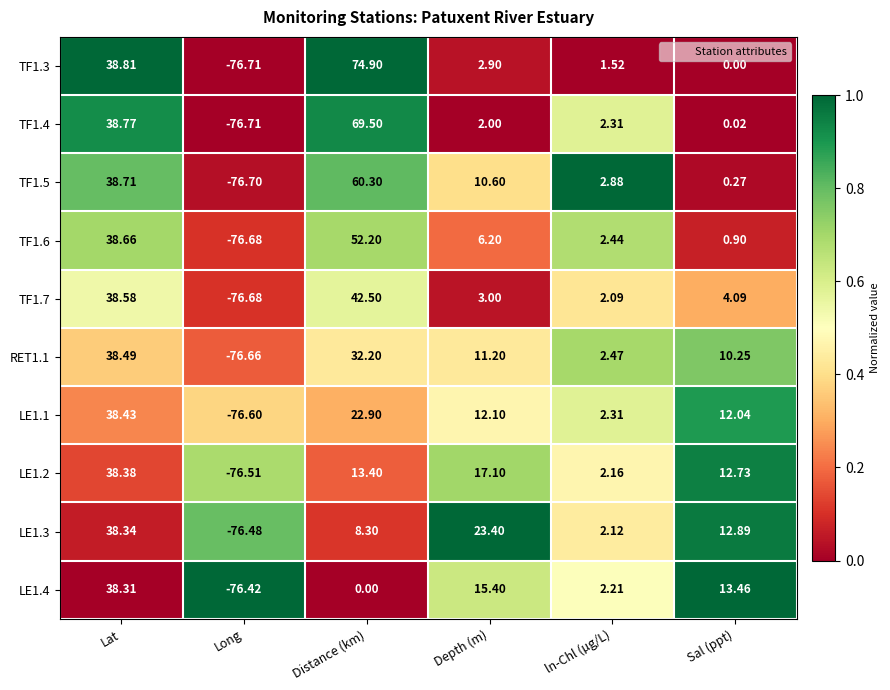

Which category has the highest value in the LE1.1 series?

Lat